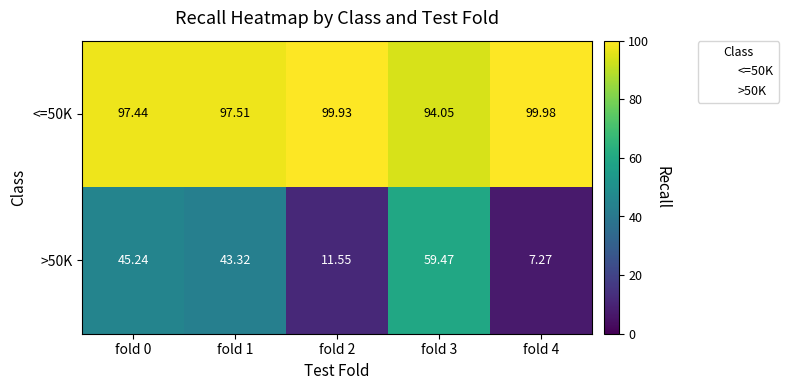

Rank the series at fold 2 from lowest to highest value.

>50K, <=50K